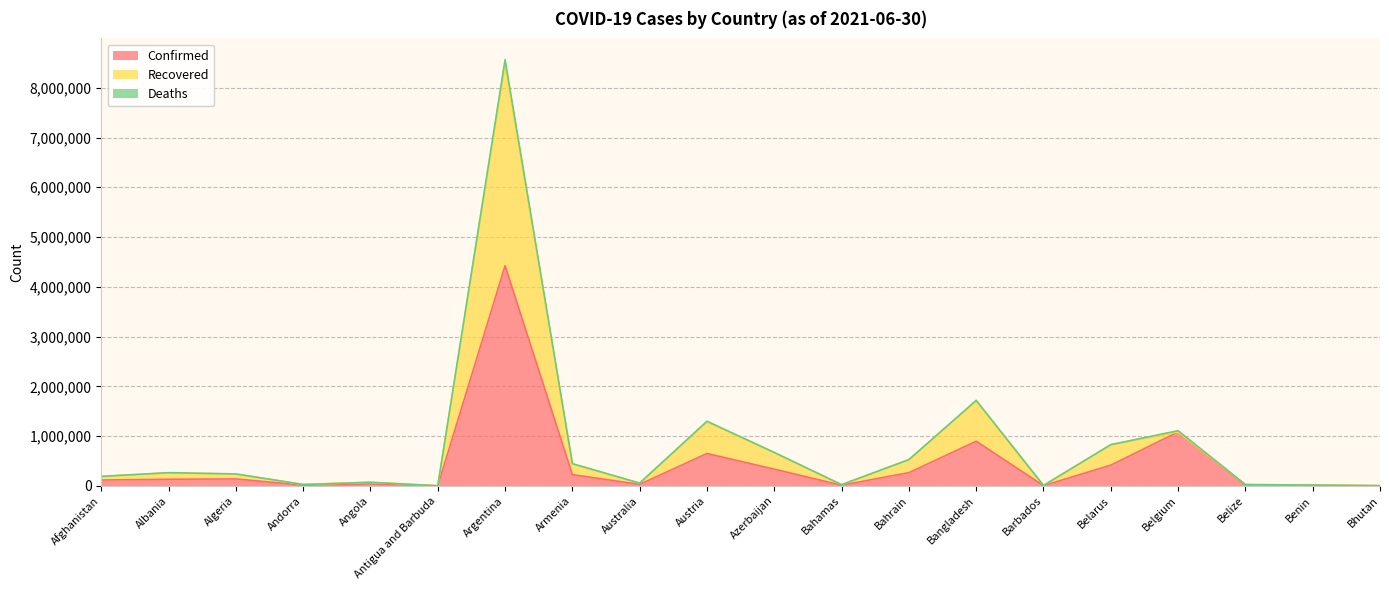

Reading right to left, what are all the values shown in this chart?

Confirmed: Bhutan=2076	Benin=8170	Belize=13189	Belgium=1083478	Belarus=416275	Barbados=4077	Bangladesh=896770	Bahrain=265477	Bahamas=12467	Azerbaijan=335961	Austria=650353	Australia=30562	Armenia=224967	Argentina=4423636	Antigua and Barbuda=1263	Angola=38613	Andorra=13900	Algeria=139229	Albania=132514	Afghanistan=117158
Recovered: Bhutan=3849	Benin=16170	Belize=25834	Belgium=1083478	Belarus=825153	Barbados=8075	Bangladesh=1704443	Bahrain=525840	Bahamas=23901	Azerbaijan=666154	Austria=1287966	Australia=54353	Armenia=441685	Argentina=8469944	Antigua and Barbuda=2484	Angola=71432	Andorra=27617	Algeria=236044	Albania=262516	Afghanistan=186363
Deaths: Bhutan=3850	Benin=16274	Belize=26163	Belgium=1108646	Belarus=828285	Barbados=8122	Bangladesh=1718719	Bahrain=527188	Bahamas=24146	Azerbaijan=671127	Austria=1298666	Australia=55263	Armenia=446199	Argentina=8563086	Antigua and Barbuda=2526	Angola=72323	Andorra=27744	Algeria=239752	Albania=264972	Afghanistan=191157